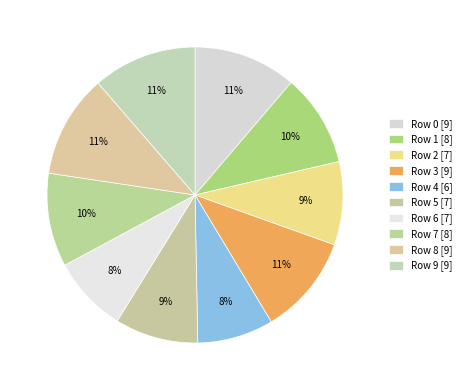

To the nearest percent, what is the difference between the Row 4 and Row 7 slice percentages?

2%